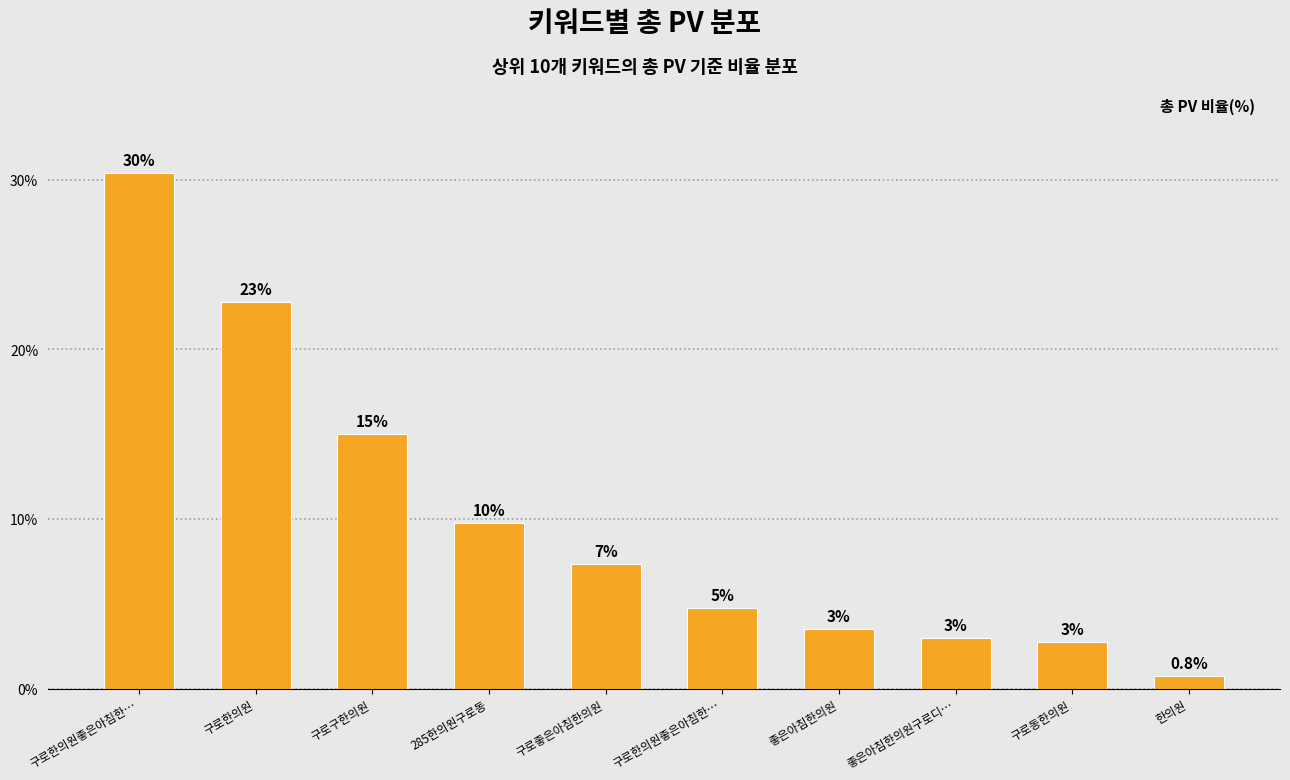

Are the bars horizontal?

No